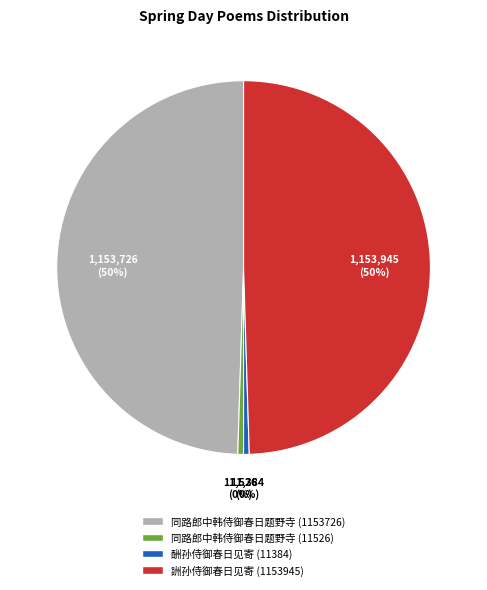

How many slices are in this pie chart?

4